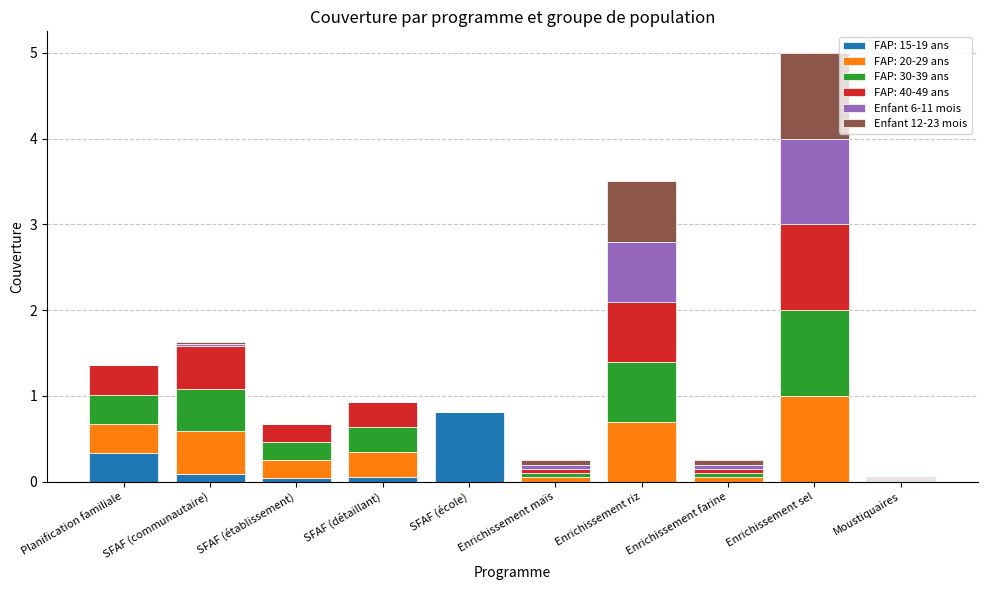

True or false: FAP: 15-19 ans has a value of -0.4 at Enrichissement sel.

False